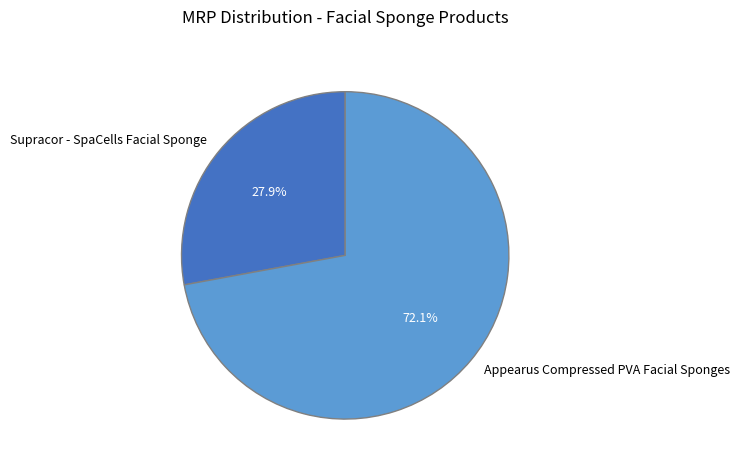

To the nearest percent, what is the average slice percentage?

50%